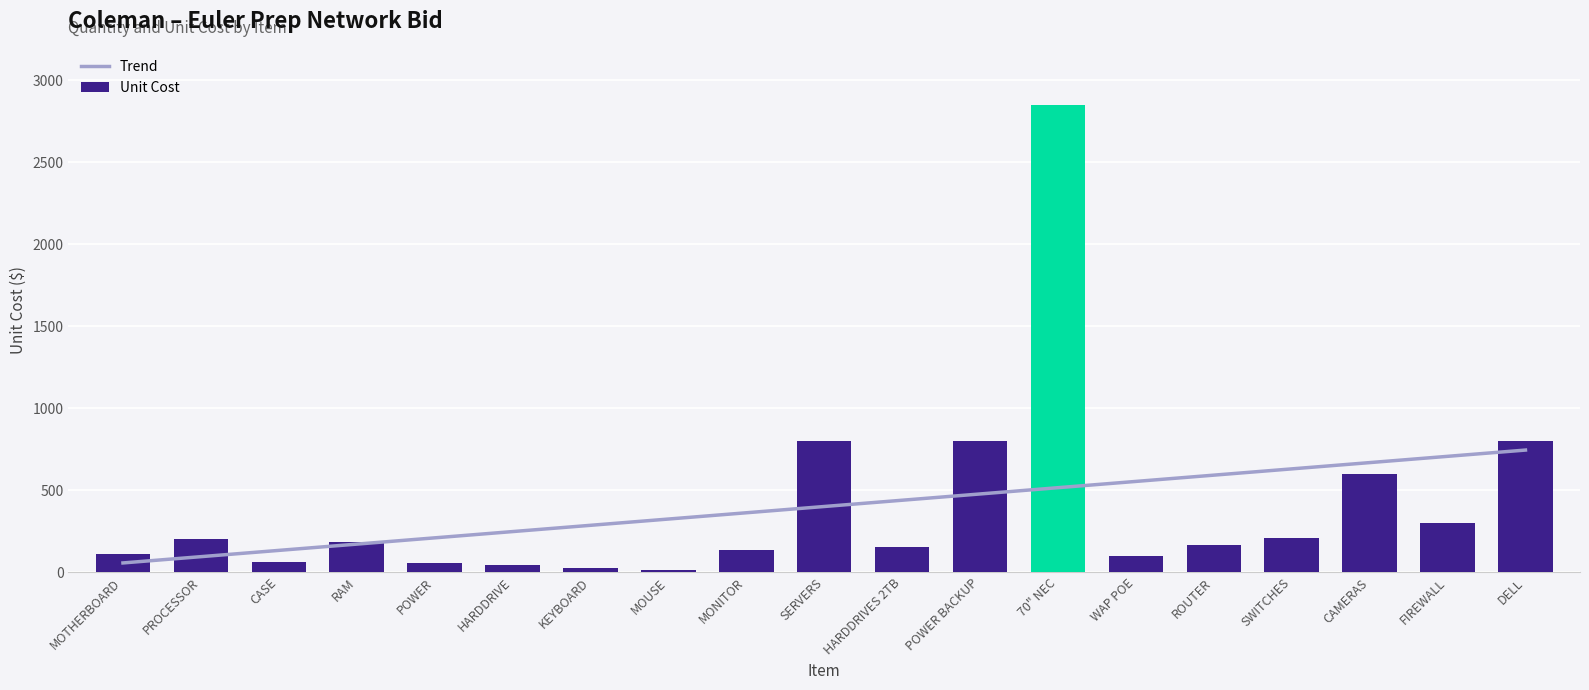

What is the greatest value displayed?

2850